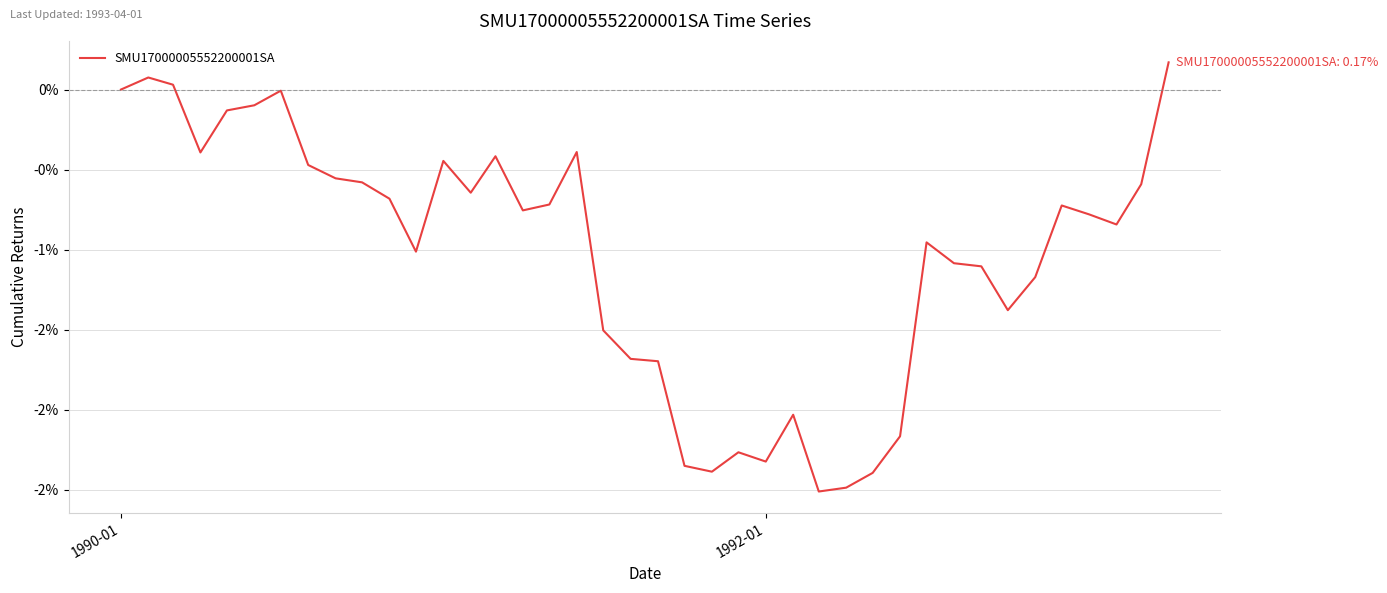

What is the sum of all values?

-41.4